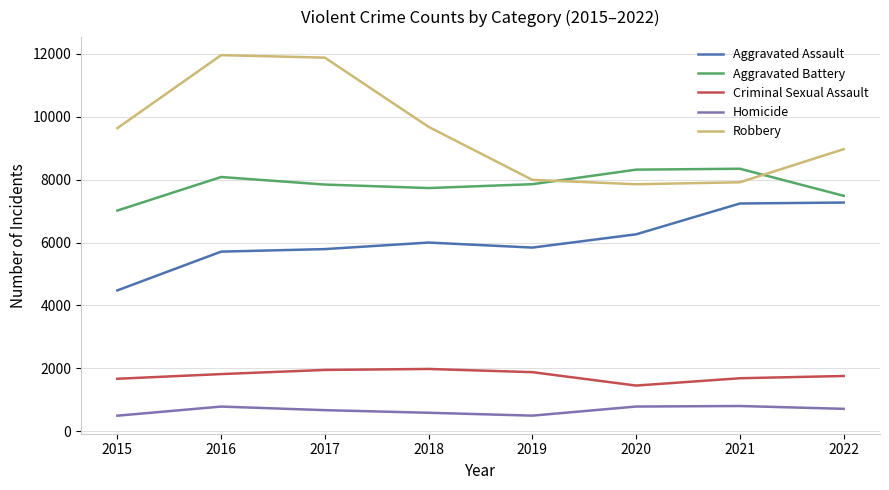

True or false: Homicide has a value of 787 at 2020.

True